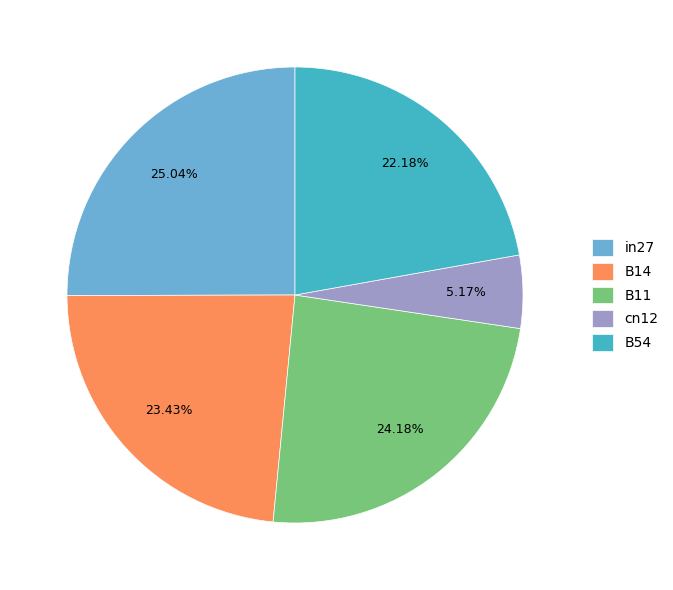

Does B14 account for over 50% of the chart?

No